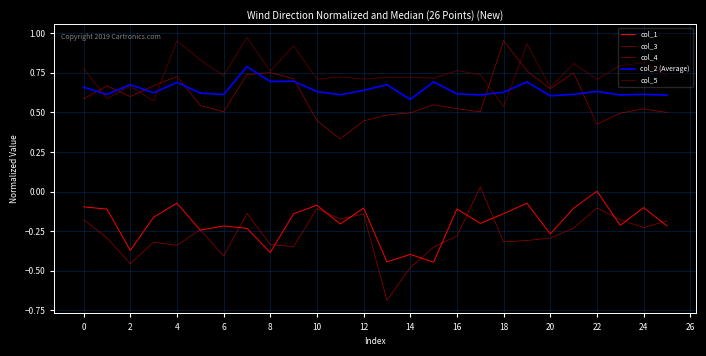

In col_1, how many points are higher than both neighbors (excluding endpoints)?

9